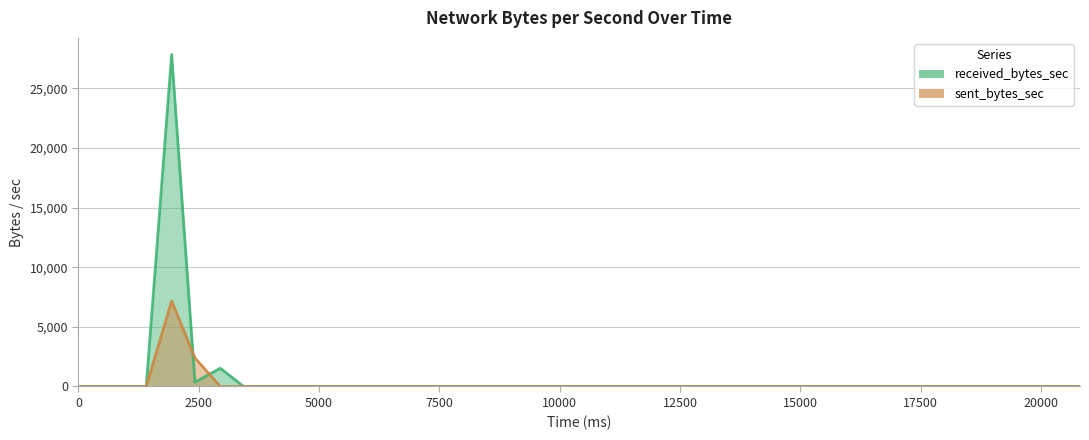

Reading right to left, extract all data points from this chart.

received_bytes_sec: 0	0	0	0	0	0	0	0	0	0	0	0	0	0	0	0	0	0	0	0	0	0	0	0	0	0	0	0	0	0	0	0	0	0	0	1531	368	27836	0	0
sent_bytes_sec: 0	0	0	0	0	0	0	0	0	0	0	0	0	0	0	0	0	0	0	0	0	0	0	0	0	0	0	0	0	0	0	0	0	0	0	0	2395	7174	0	0